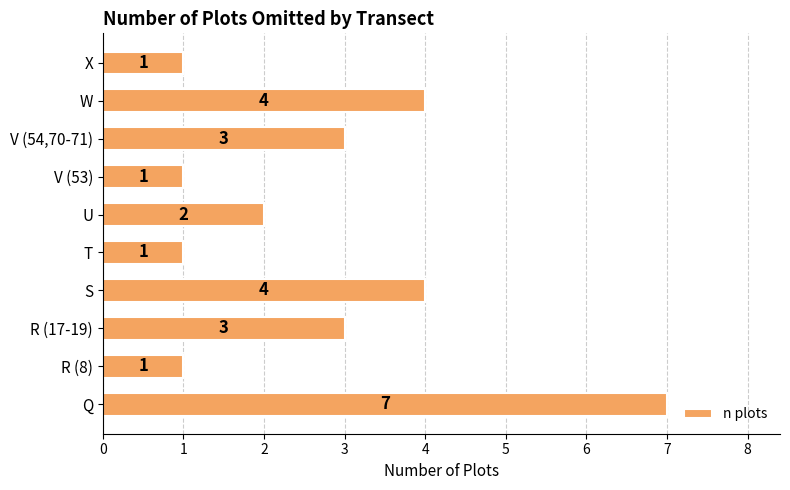

Reading bottom to top, transcribe all the data shown in this chart.

7	1	3	4	1	2	1	3	4	1